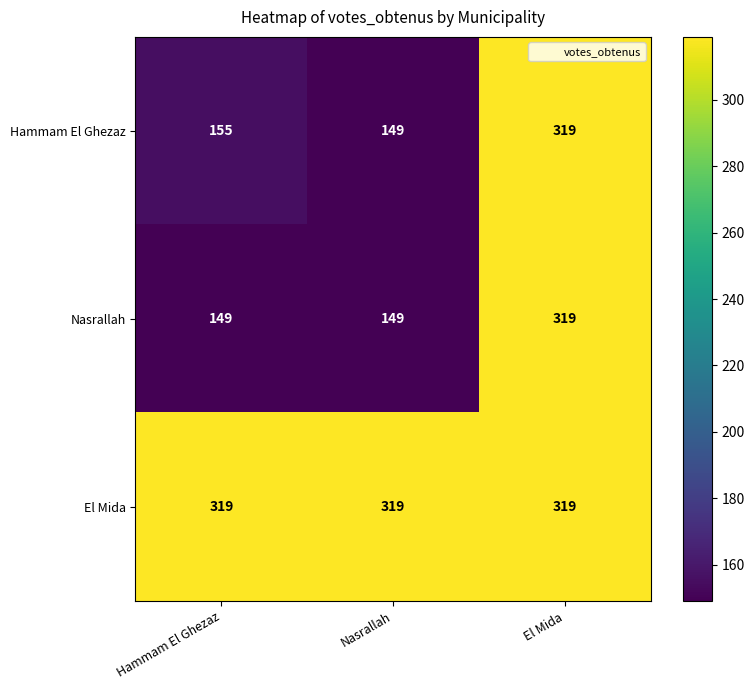

What is the minimum value shown in the chart?

149